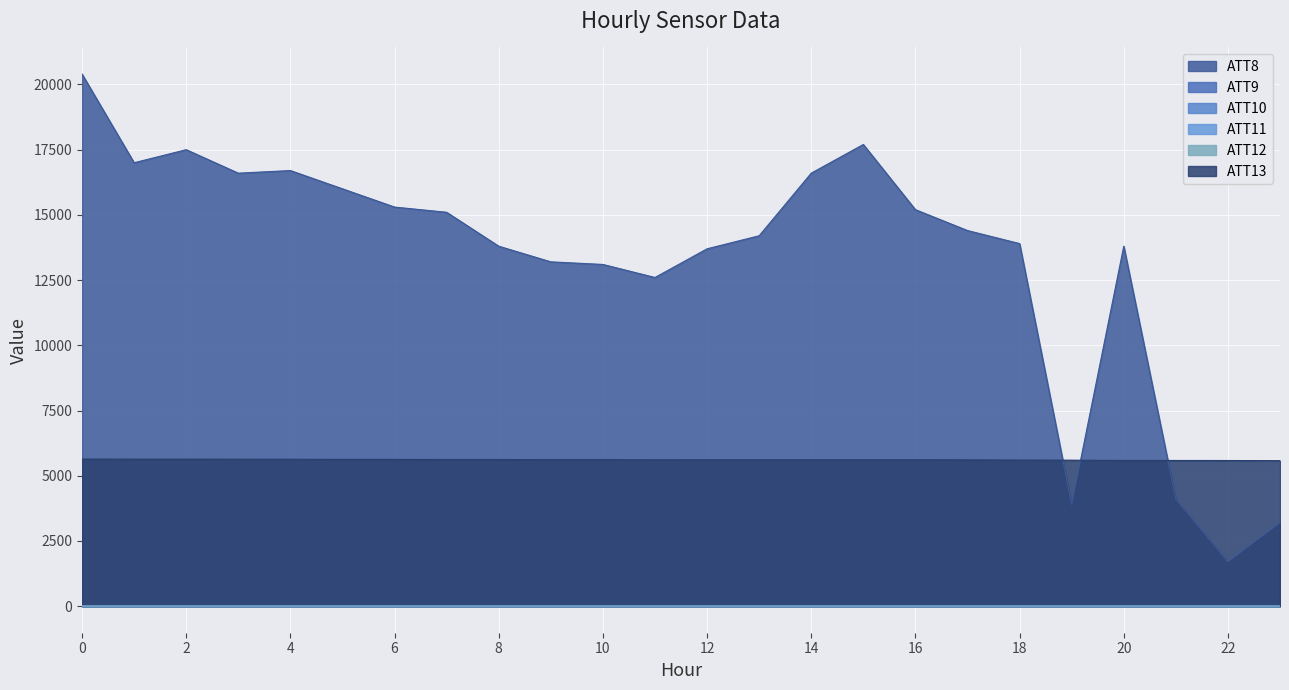

True or false: ATT11 and ATT8 intersect in this chart.

False